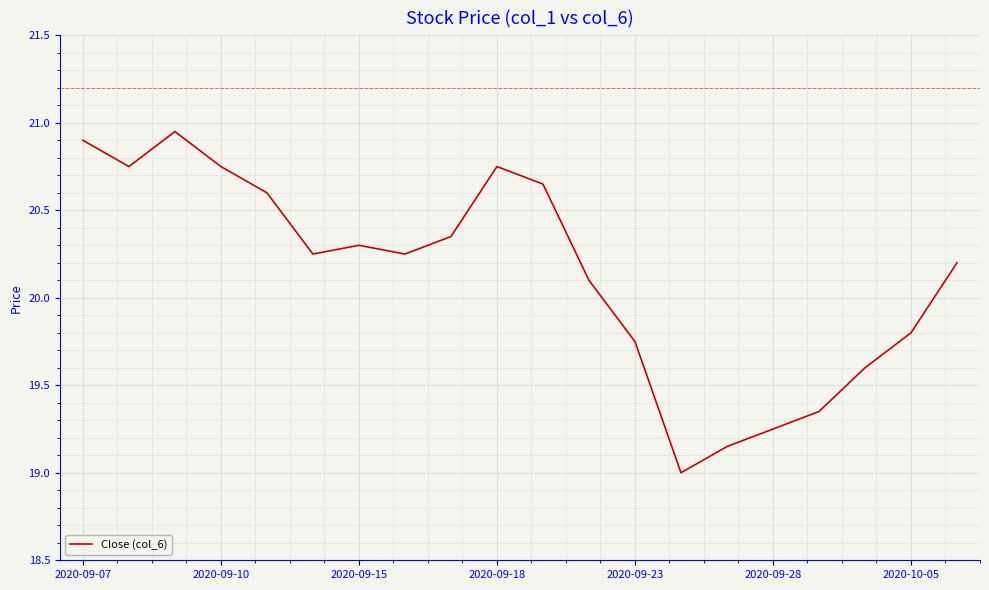

What is the minimum value shown in the chart?

19.0